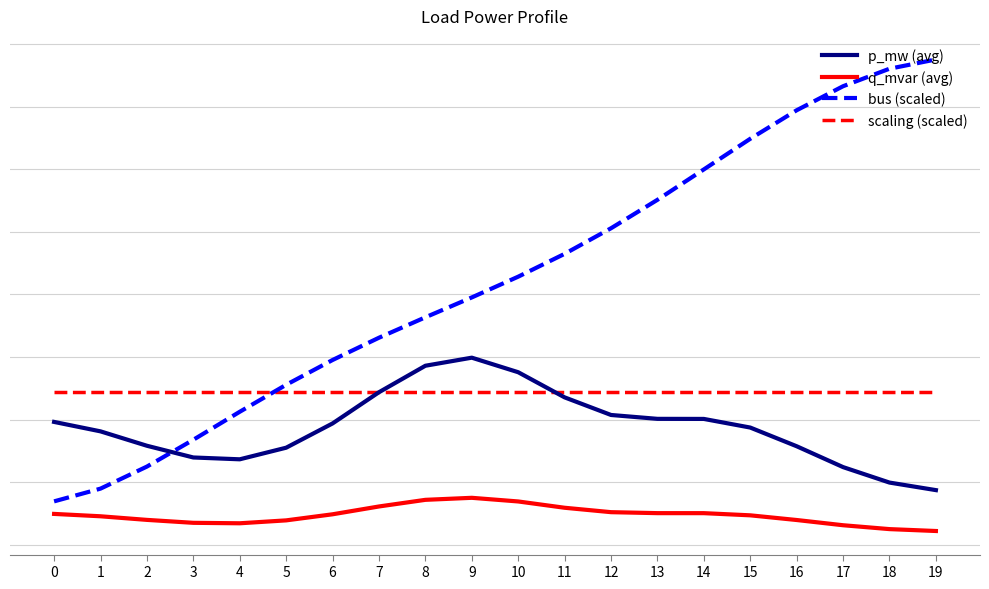

Which series ends up on top after the final intersection of bus (scaled) and p_mw (avg)?

bus (scaled)